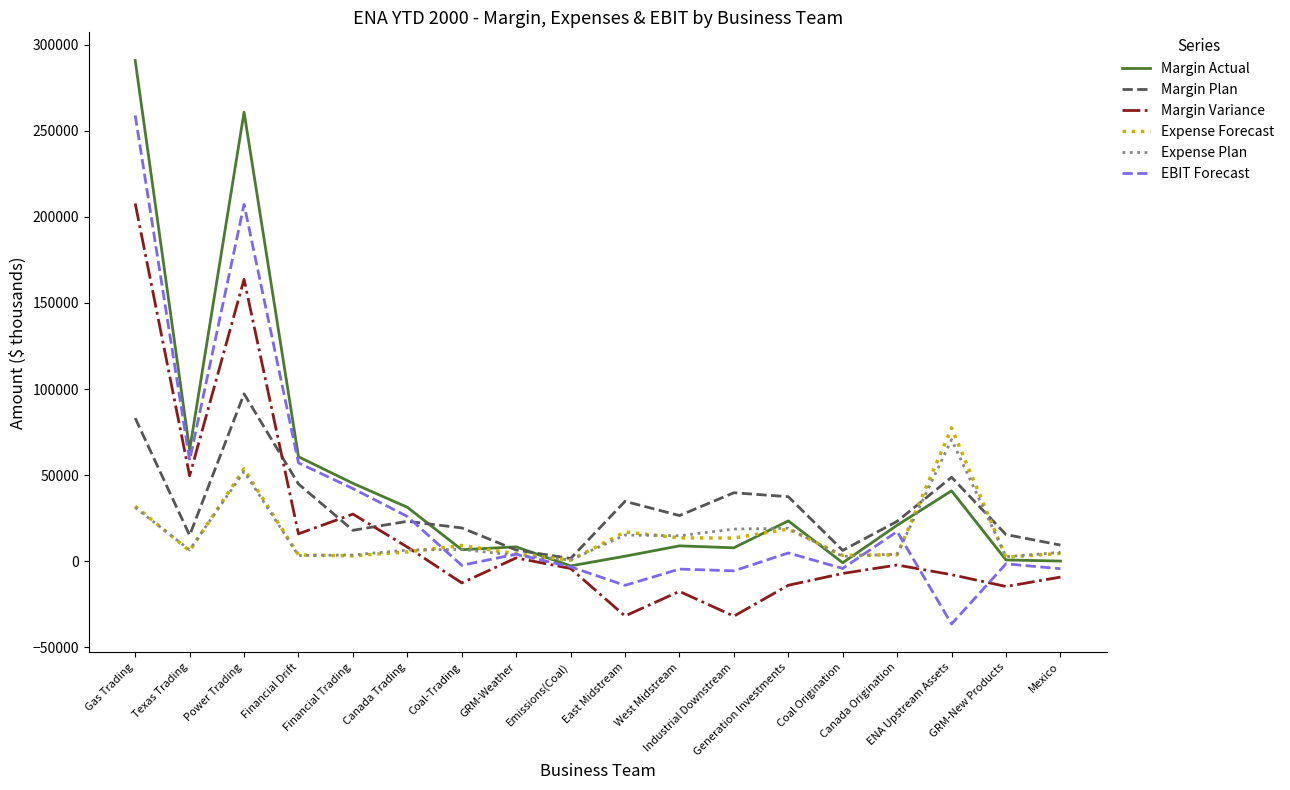

What is the maximum value shown in the chart?

290913